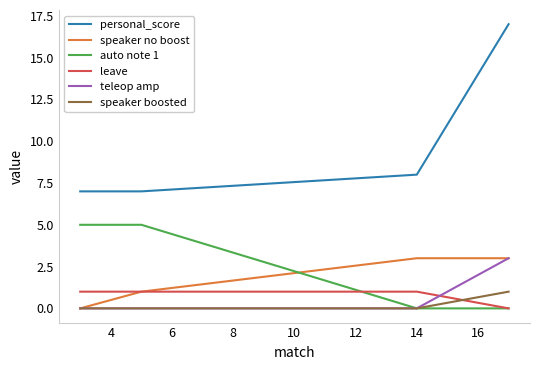

How many lines are shown in the chart?

6